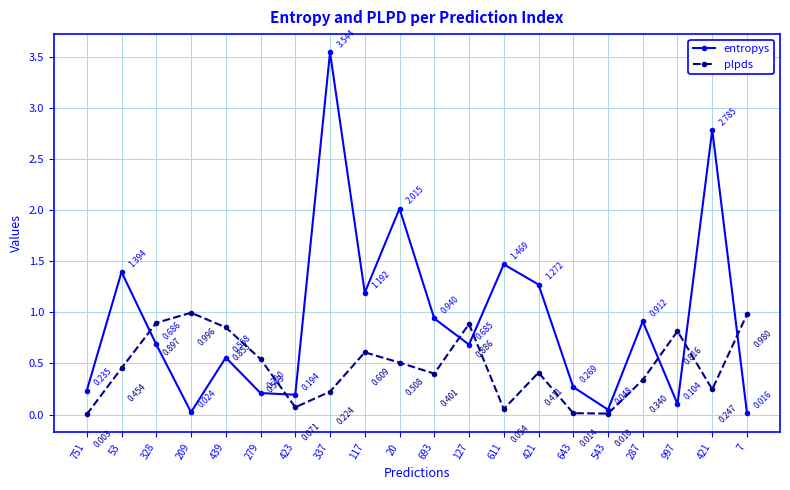

Which category has the highest value in the entropys series?

337